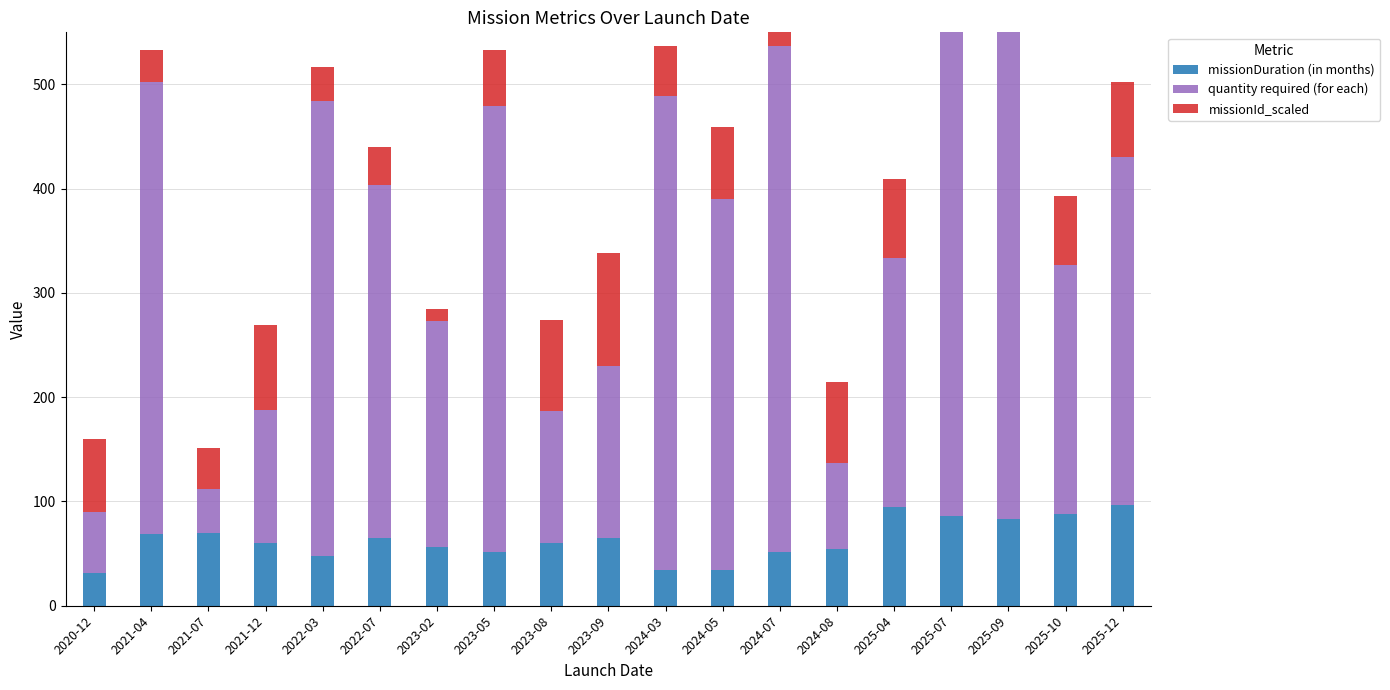

What is the value of the missionDuration (in months) bar at the 19th from the left?

97